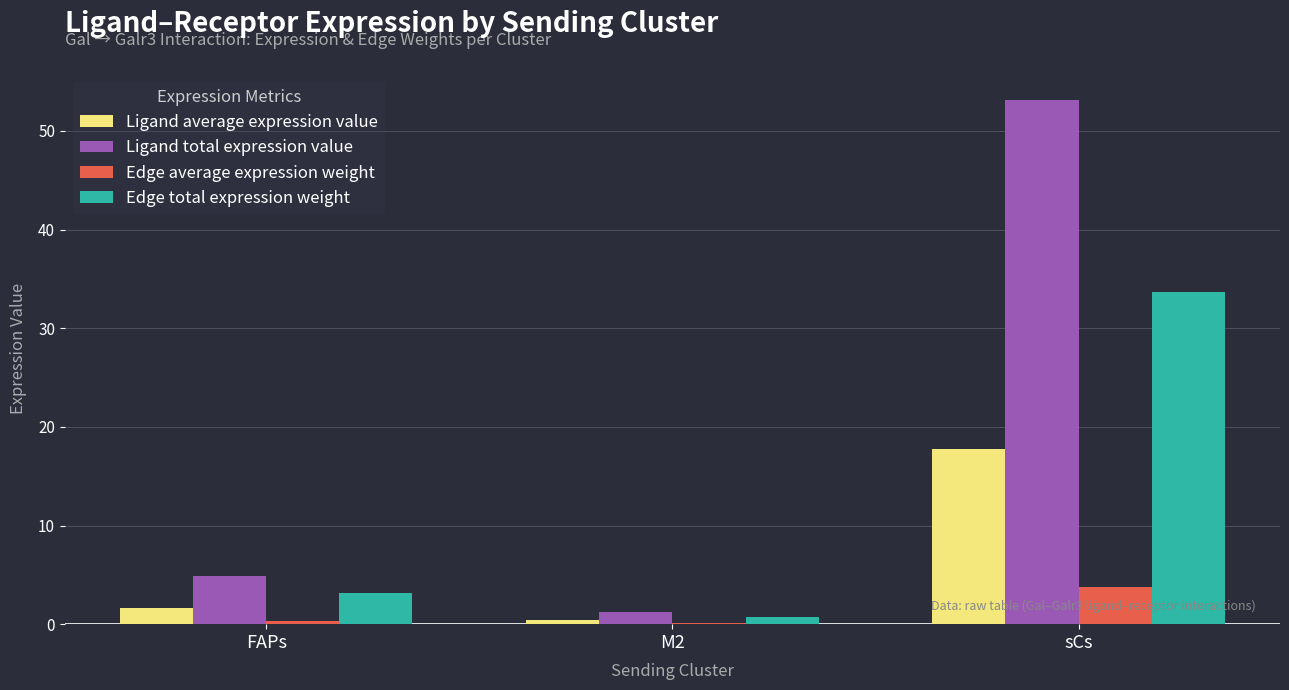

Are the bars horizontal?

No